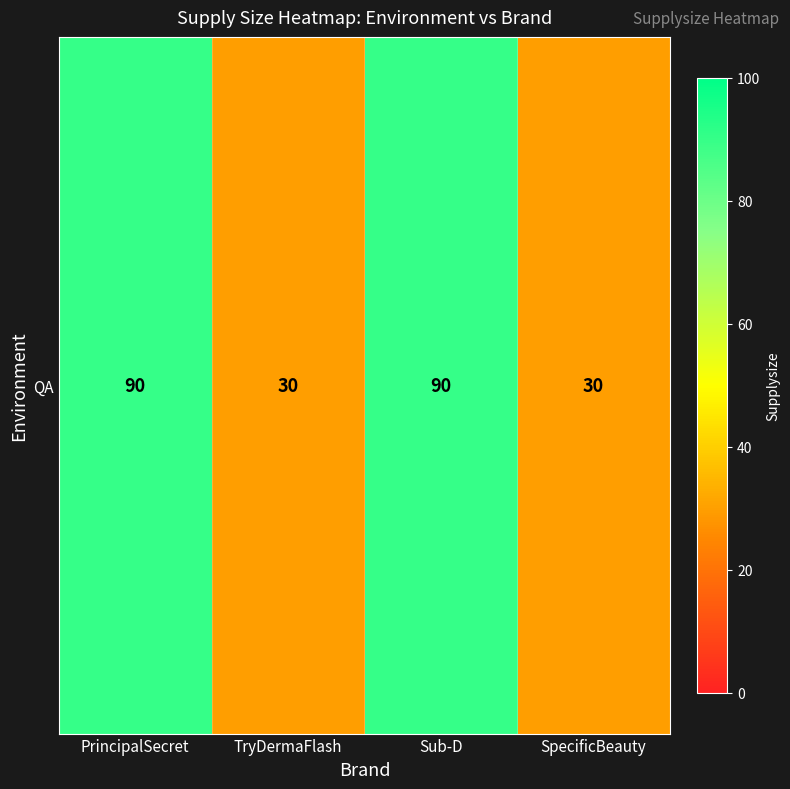

What value does the data have at SpecificBeauty, to the nearest 5?

30